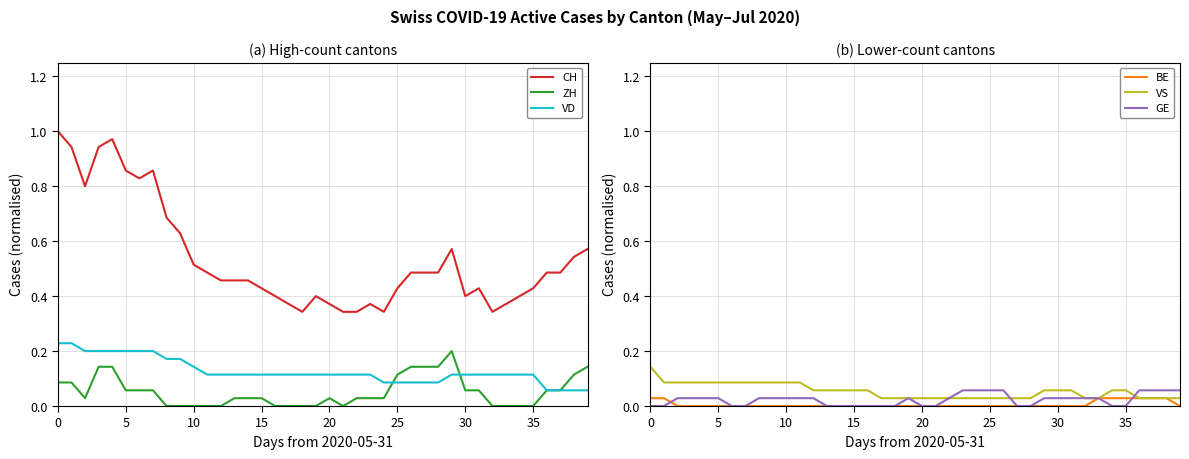

What are all the series names shown in the legend?

CH, ZH, VD, BE, VS, GE